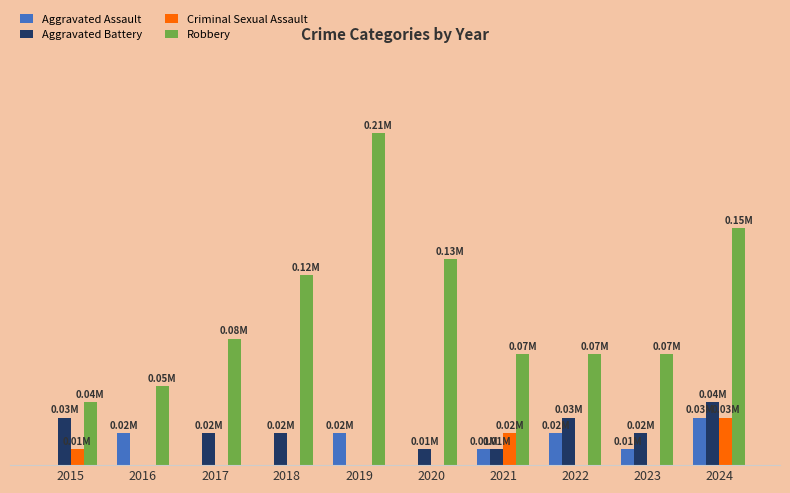

What are all the series names shown in the legend?

Aggravated Assault, Aggravated Battery, Criminal Sexual Assault, Robbery